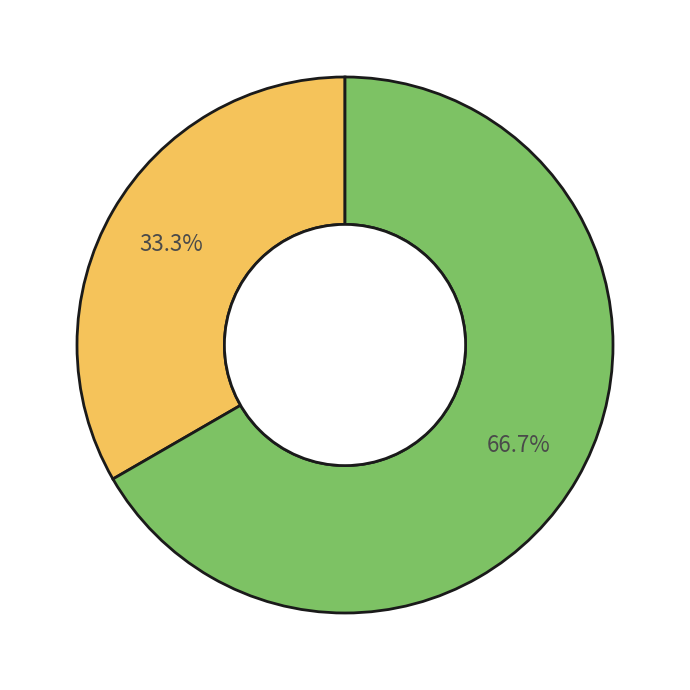

Count the number of slices in the pie.

2